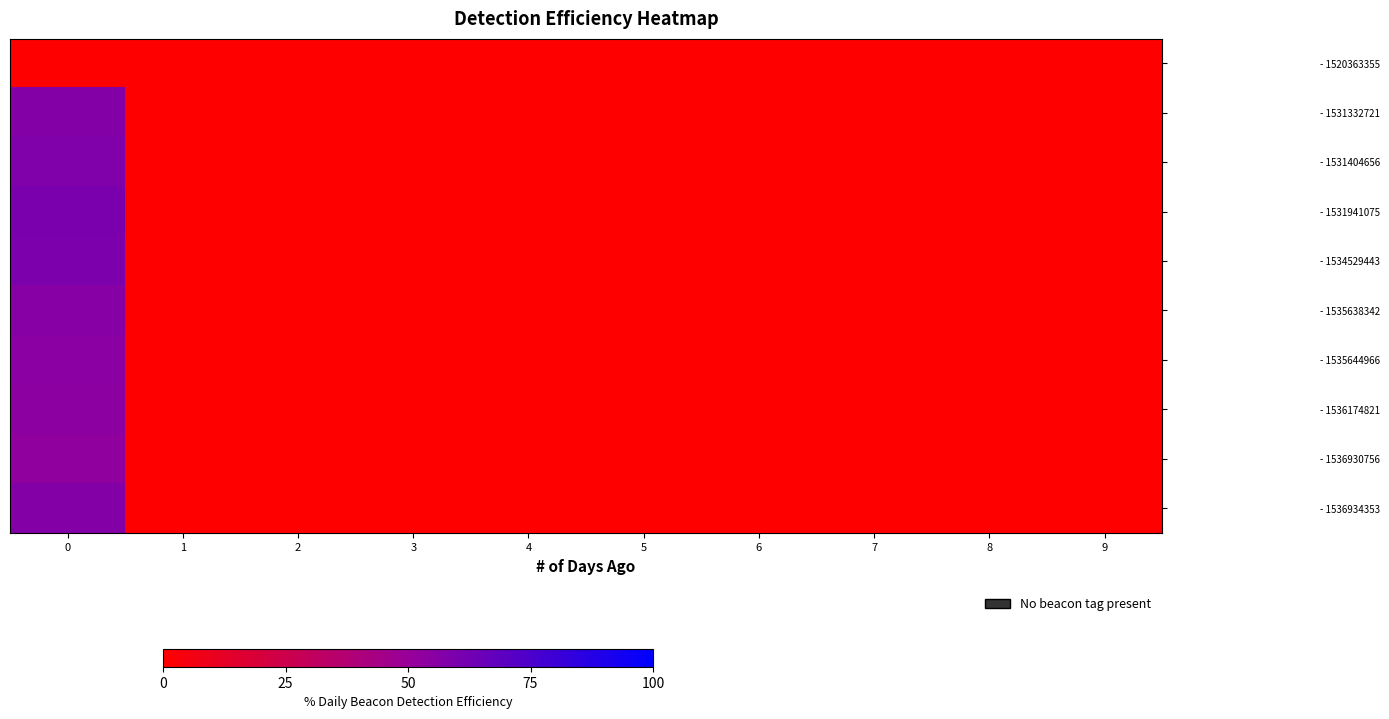

Reading left to right, transcribe all the data shown in this chart.

row_0: 0=0	1=0	2=0	3=0	4=0	5=0	6=0	7=0	8=0	9=0
row_1: 0=57	1=0	2=0	3=0	4=0	5=0	6=0	7=0	8=0	9=0
row_2: 0=58	1=0	2=0	3=0	4=0	5=0	6=0	7=0	8=0	9=0
row_3: 0=60	1=0	2=0	3=0	4=0	5=0	6=0	7=0	8=0	9=0
row_4: 0=59	1=0	2=0	3=0	4=0	5=0	6=0	7=0	8=0	9=0
row_5: 0=56	1=0	2=0	3=0	4=0	5=0	6=0	7=0	8=0	9=0
row_6: 0=55	1=0	2=0	3=0	4=0	5=0	6=0	7=0	8=0	9=0
row_7: 0=54	1=0	2=0	3=0	4=0	5=0	6=0	7=0	8=0	9=0
row_8: 0=53	1=0	2=0	3=0	4=0	5=0	6=0	7=0	8=0	9=0
row_9: 0=57	1=0	2=0	3=0	4=0	5=0	6=0	7=0	8=0	9=0